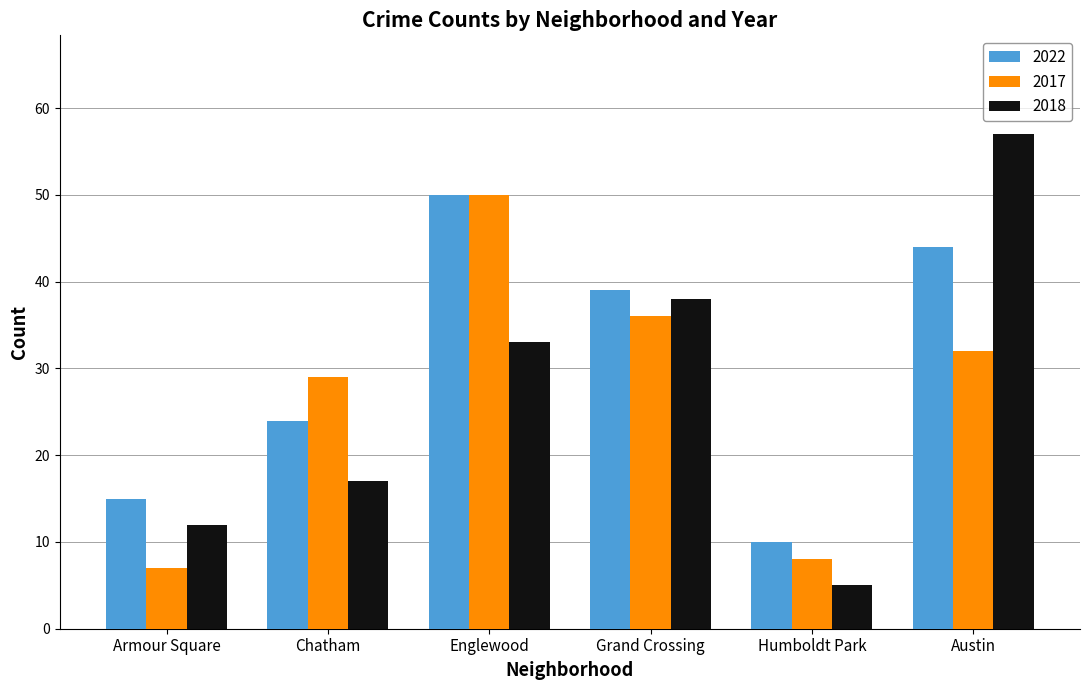

What is the sum of the 2018 values at Humboldt Park and Armour Square?

17